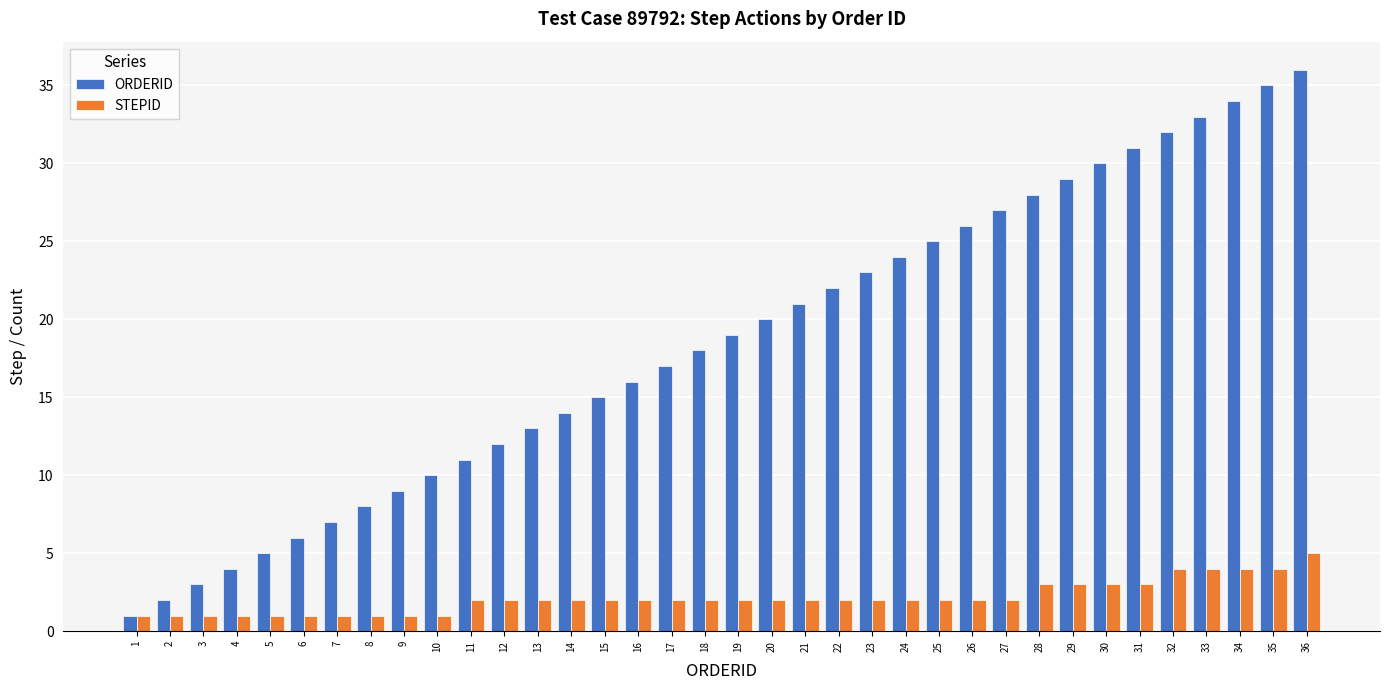

Which series has the widest spread of values?

ORDERID